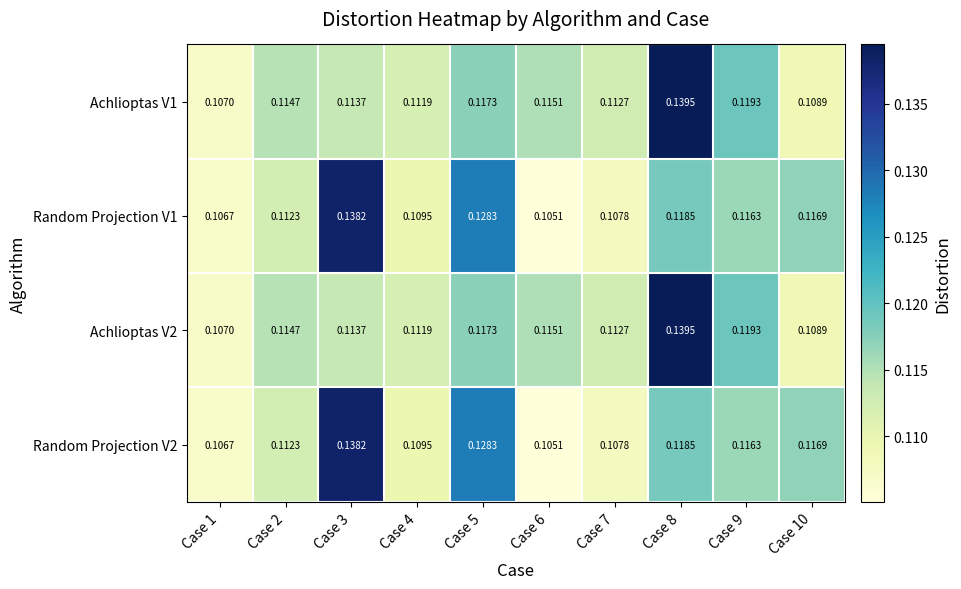

Is the value of Random Projection V1 at Case 3 greater than the value of Random Projection V2 at Case 1?

Yes